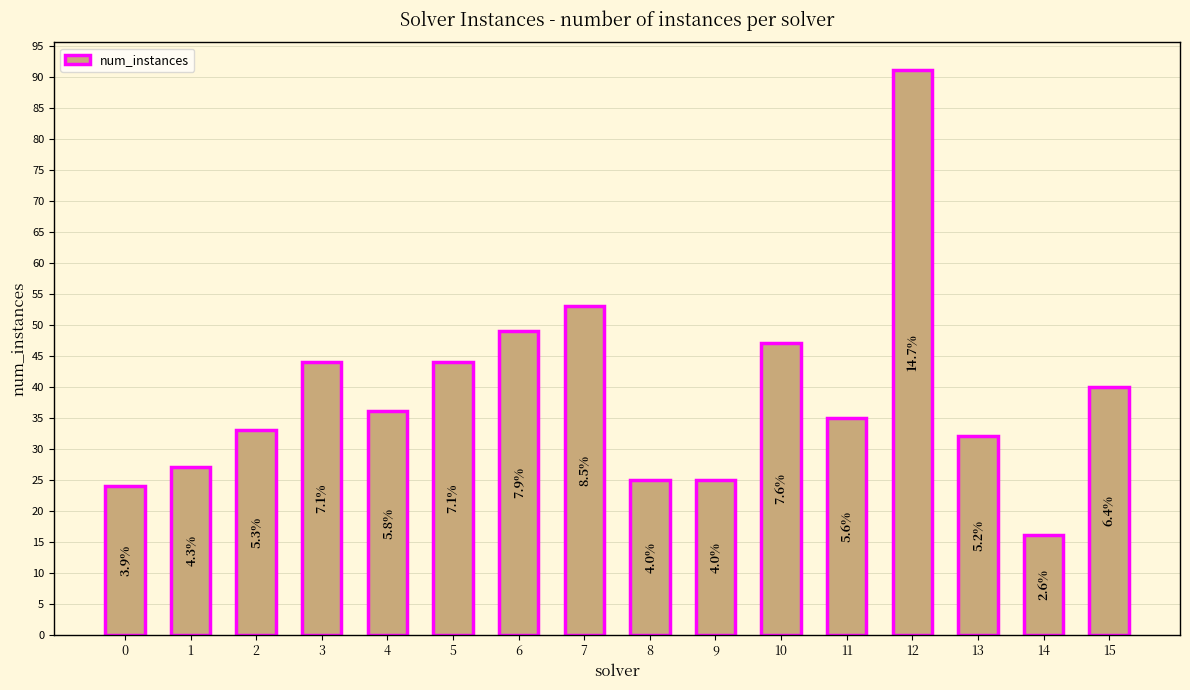

What is the difference between the values at 11 and 7?

18